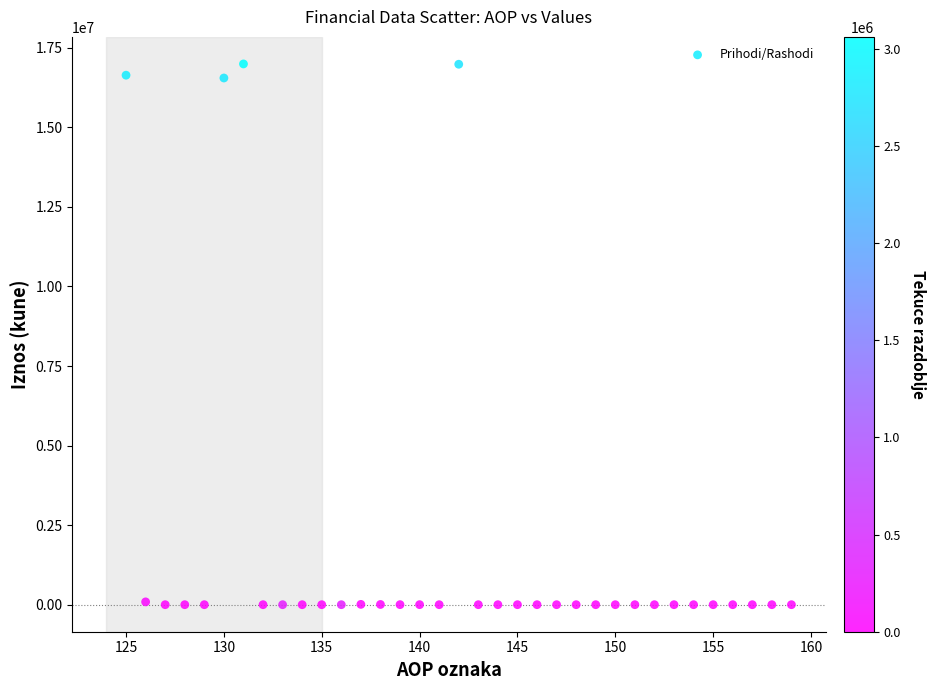

What is the range of X values (max minus min)?

34